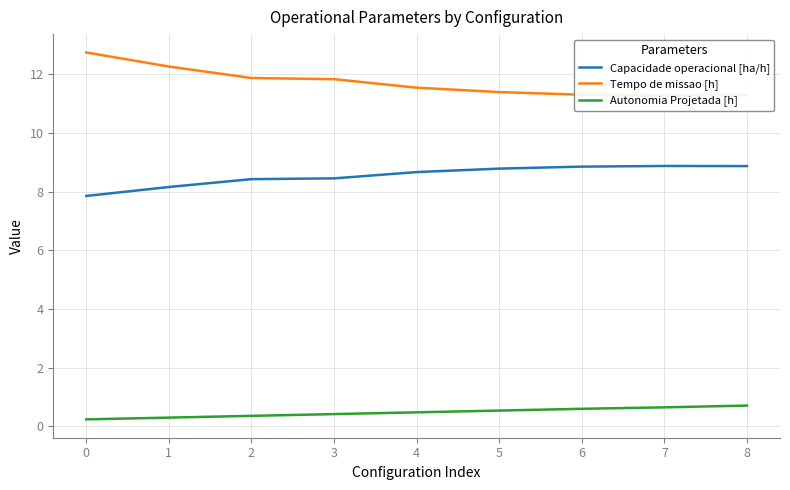

True or false: Autonomia Projetada [h] and Capacidade operacional [ha/h] cross at least once.

False